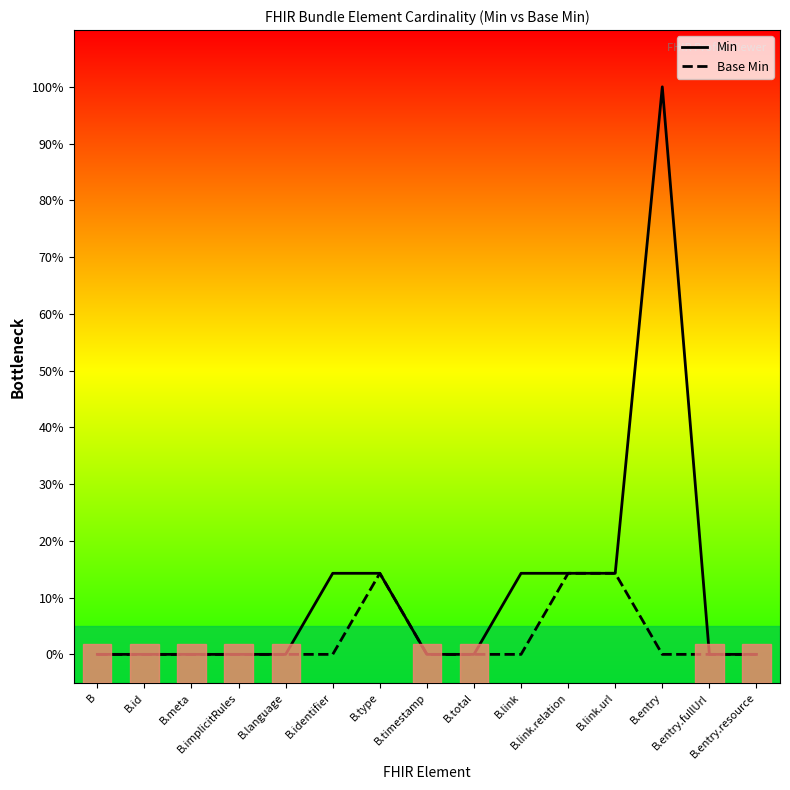

What is the difference between the maximum and minimum values in the Base Min series?

0.1